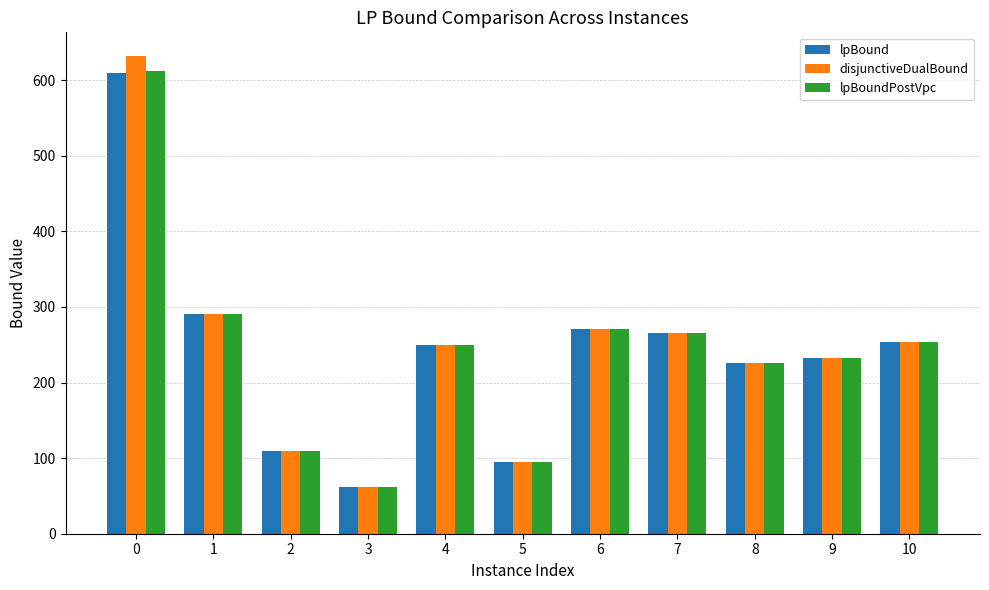

How many data points in disjunctiveDualBound are less than 249?

5